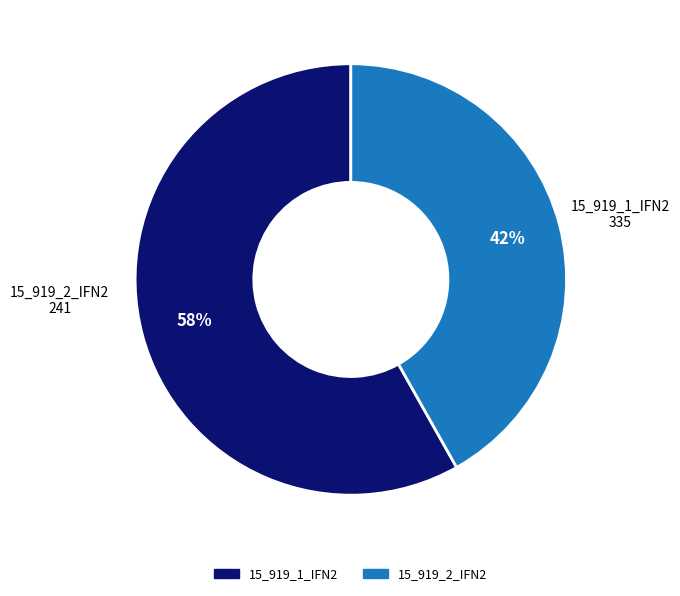

Which category has the smallest portion of the pie?

15_919_2_IFN2